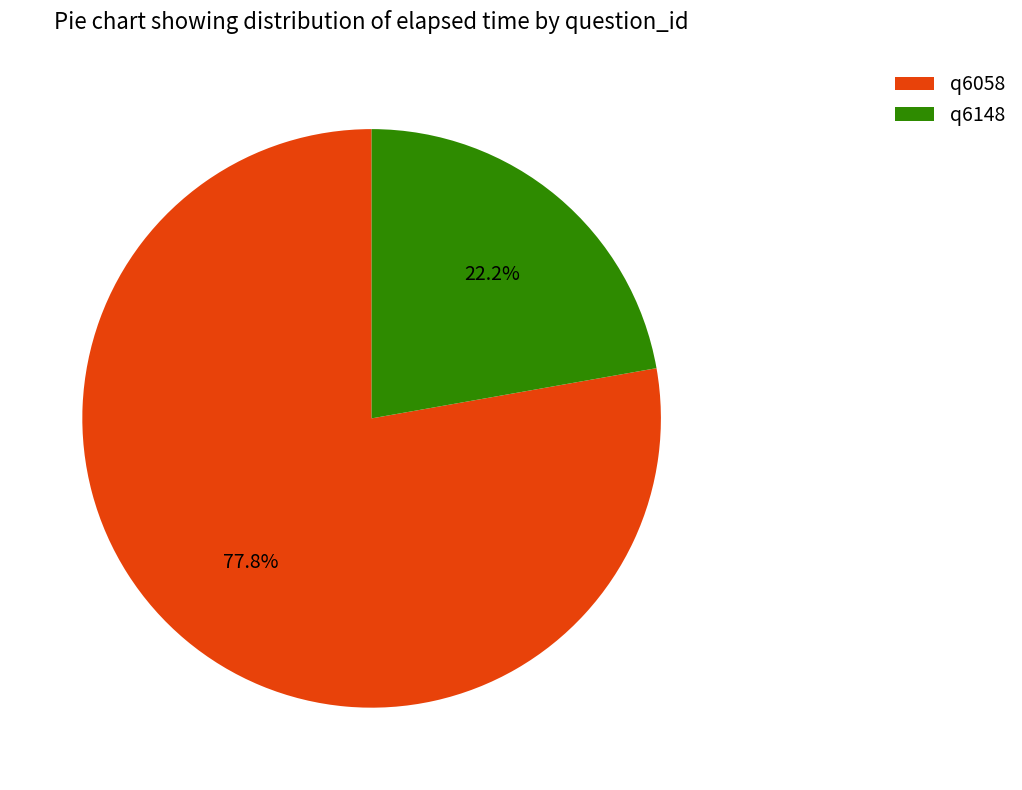

To the nearest percent, what portion does q6148 represent?

22%